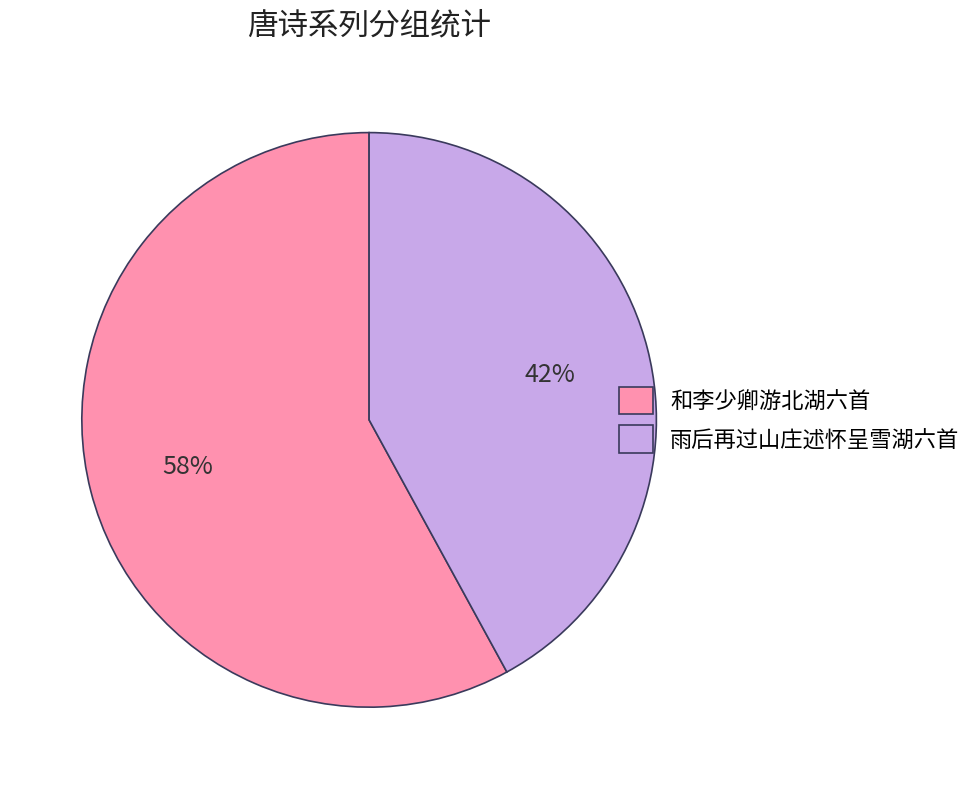

Do 和李少卿游北湖六首 and 雨后再过山庄述怀呈雪湖六首 together represent more than half of the pie?

Yes